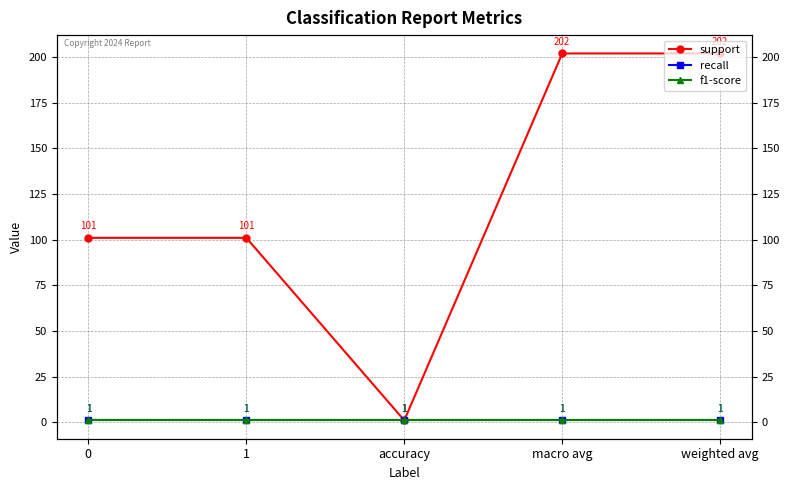

What are all the series names shown in the legend?

support, recall, f1-score